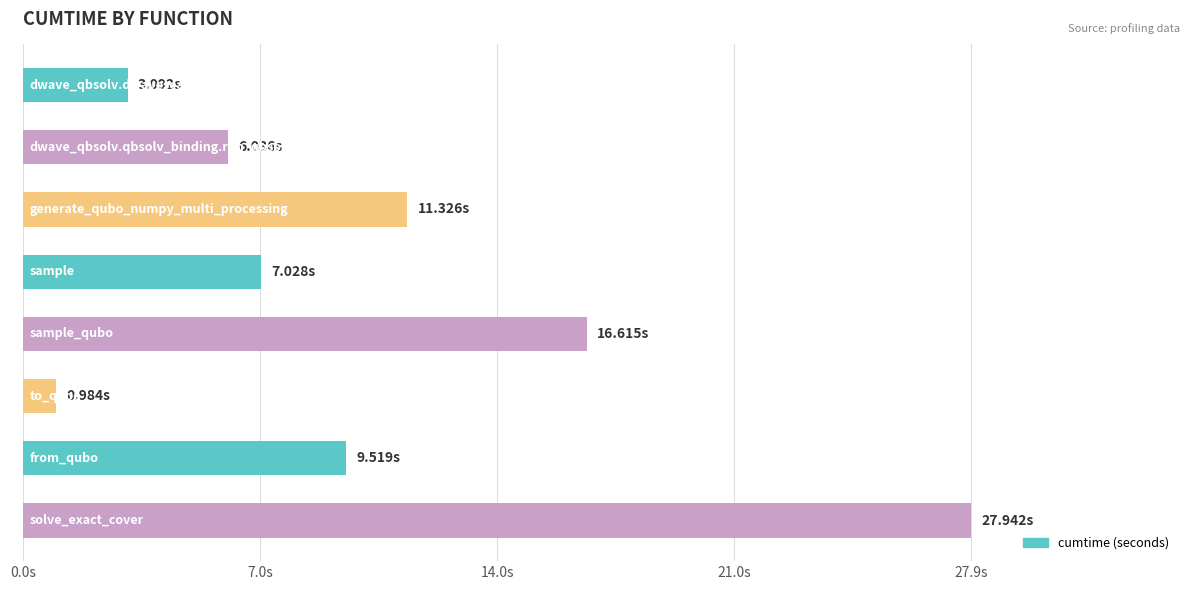

What is the maximum value shown in the chart?

27.9